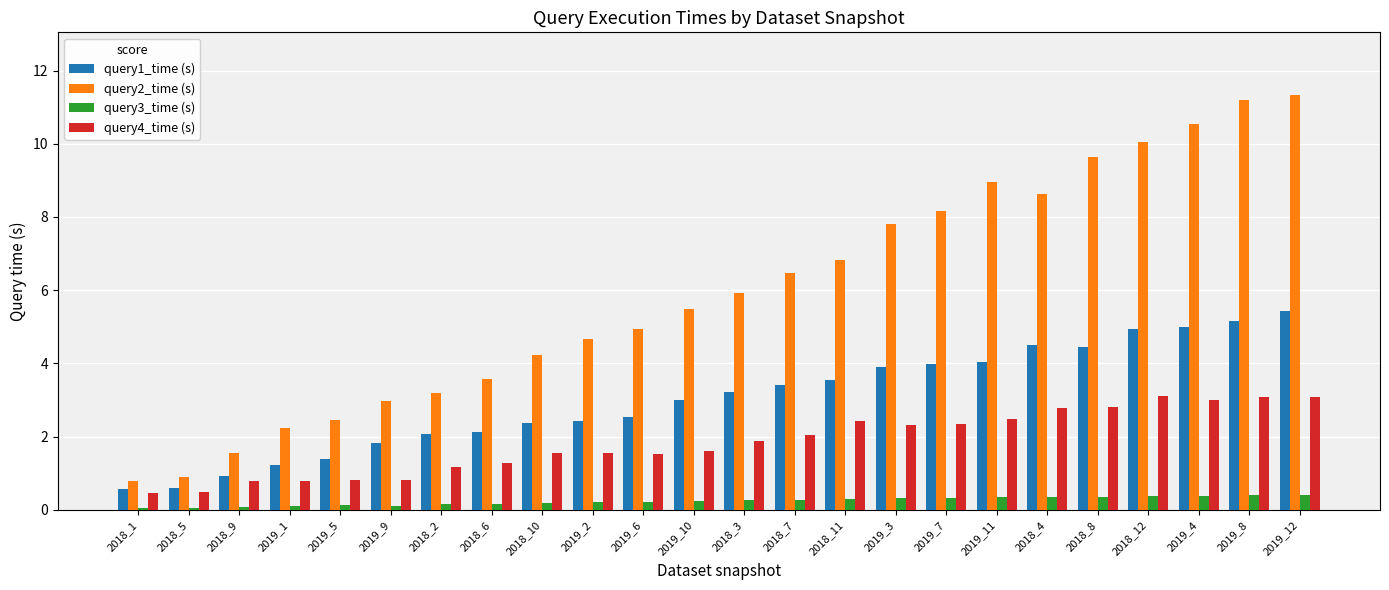

List the series in order of their peak value, lowest first.

query3_time (s), query4_time (s), query1_time (s), query2_time (s)